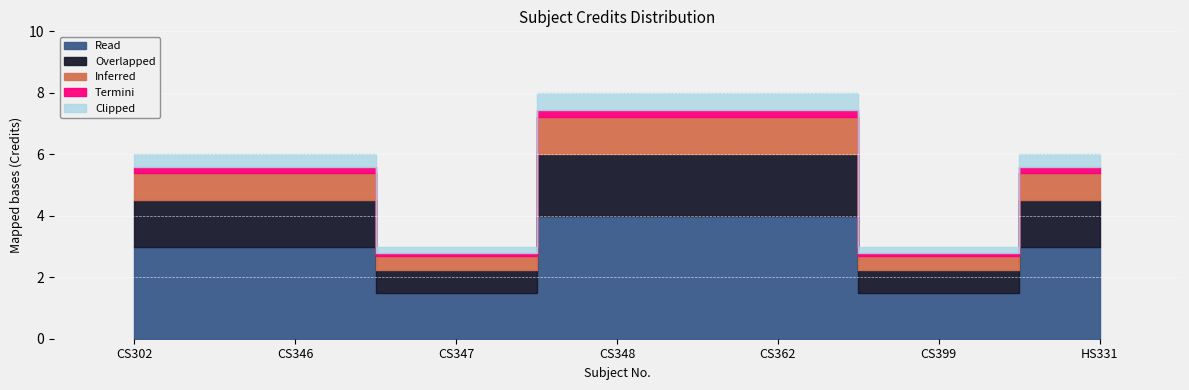

What is the smallest value displayed?

3